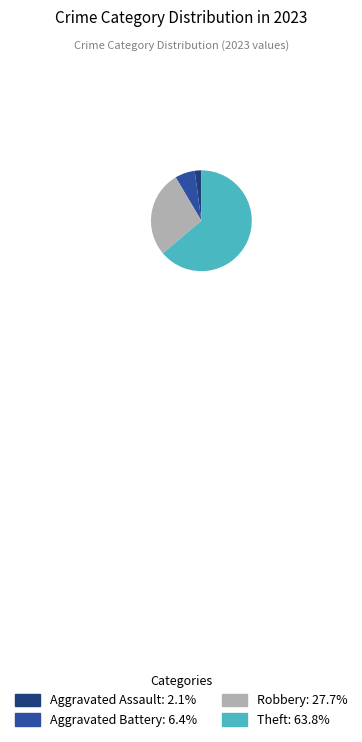

How many slices are in this pie chart?

4